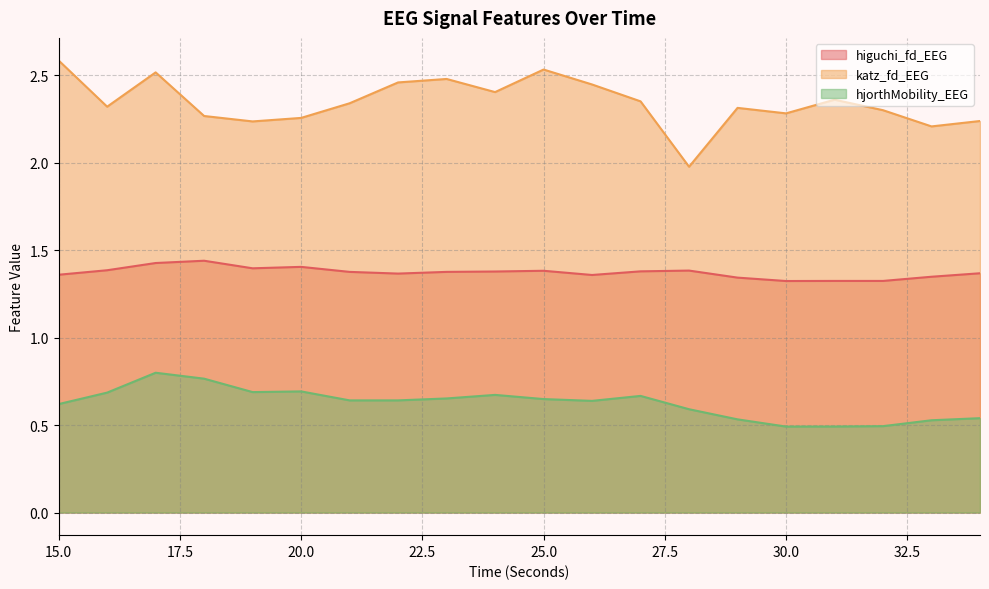

Rank the categories by higuchi_fd_EEG value from highest to lowest.

18, 17, 20, 19, 16, 28, 25, 27, 24, 23, 21, 34, 22, 15, 26, 33, 29, 31, 32, 30